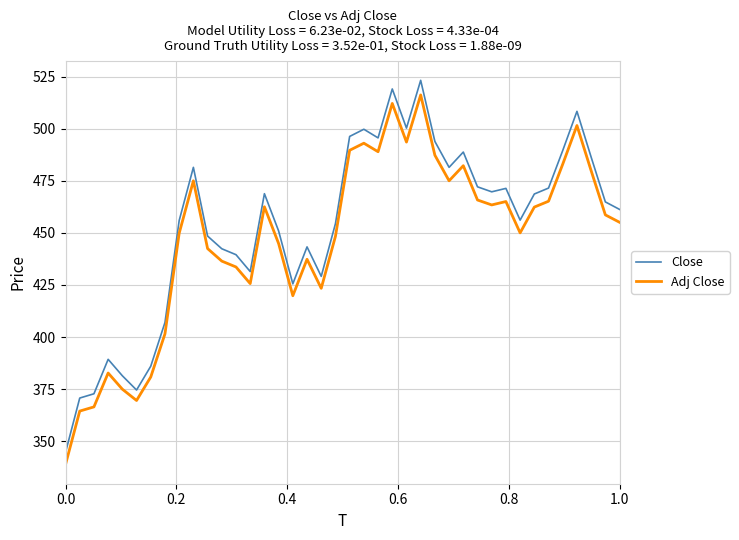

What is the difference between the maximum and minimum values in the Adj Close series?

177.5